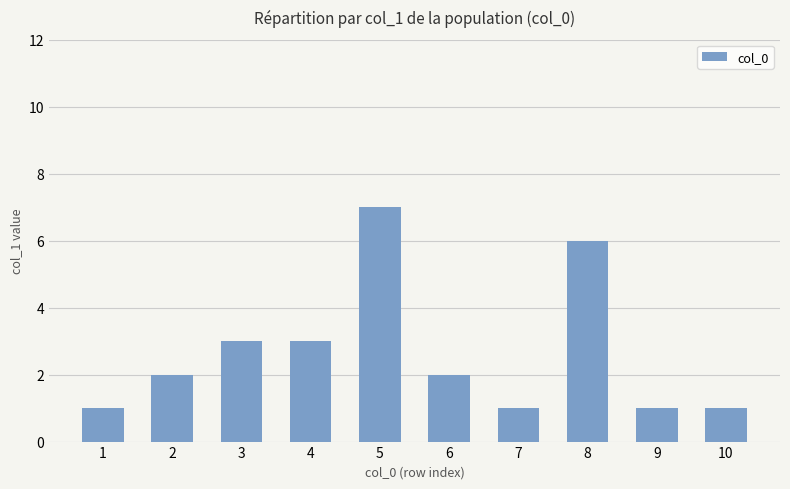

What is the sum of the values at 5 and 8?

13